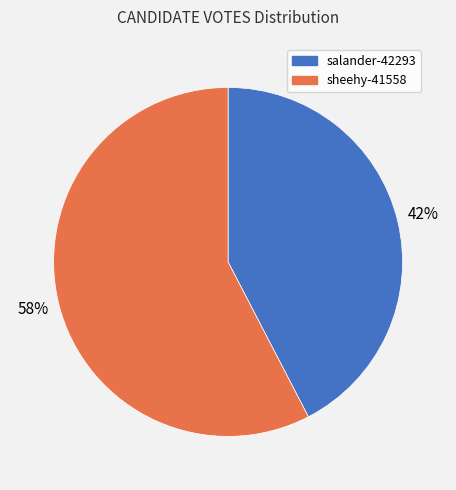

Is it true that sheehy-41558 is 51% of the pie?

False